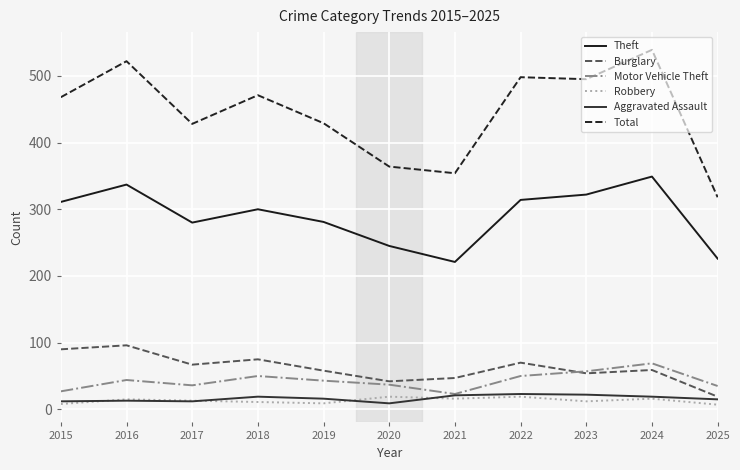

The value of Burglary at 2020 is 63. True or false?

False